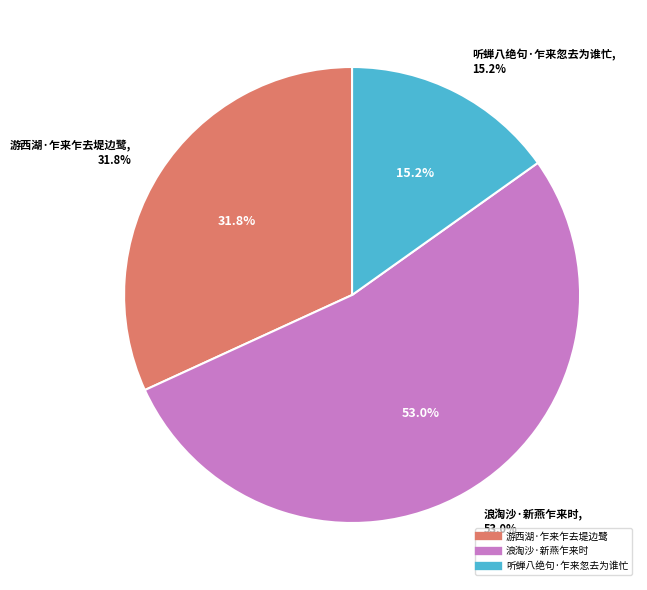

What is the largest slice in the pie chart?

浪淘沙·新燕乍来时